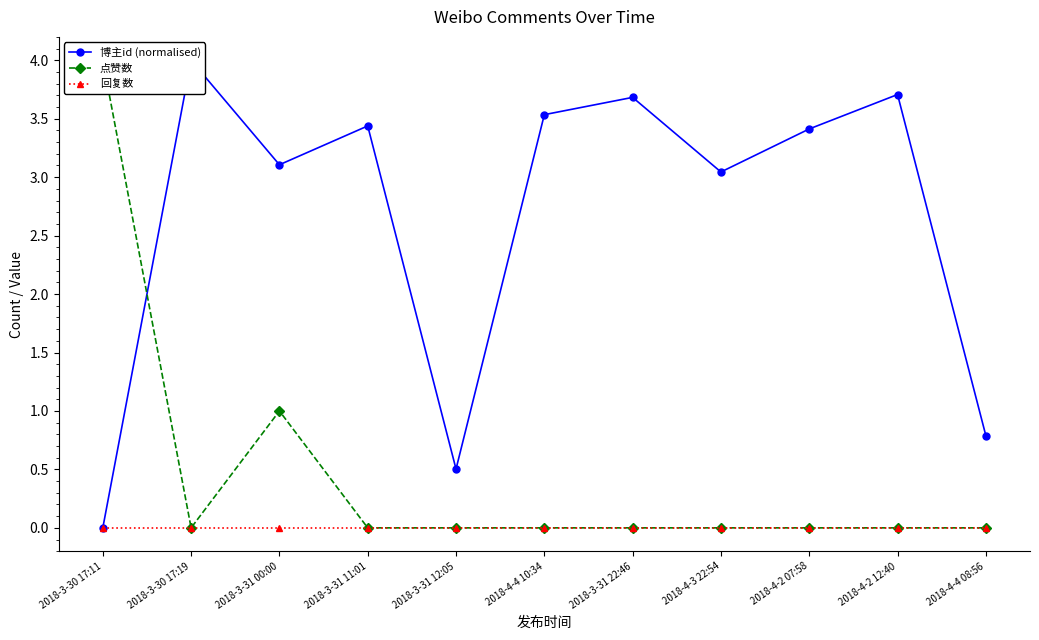

At which category is the sum across all series the highest?

2018-3-31 00:00